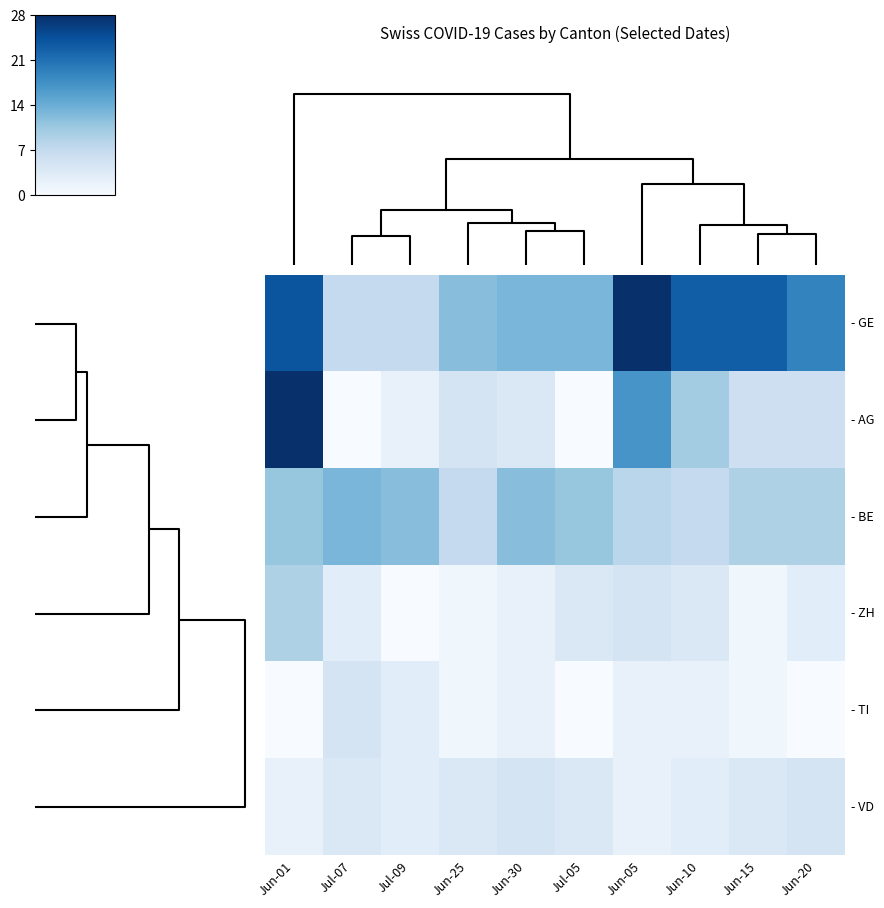

Between Jun-05 and Jun-01, which is larger?

Jun-05